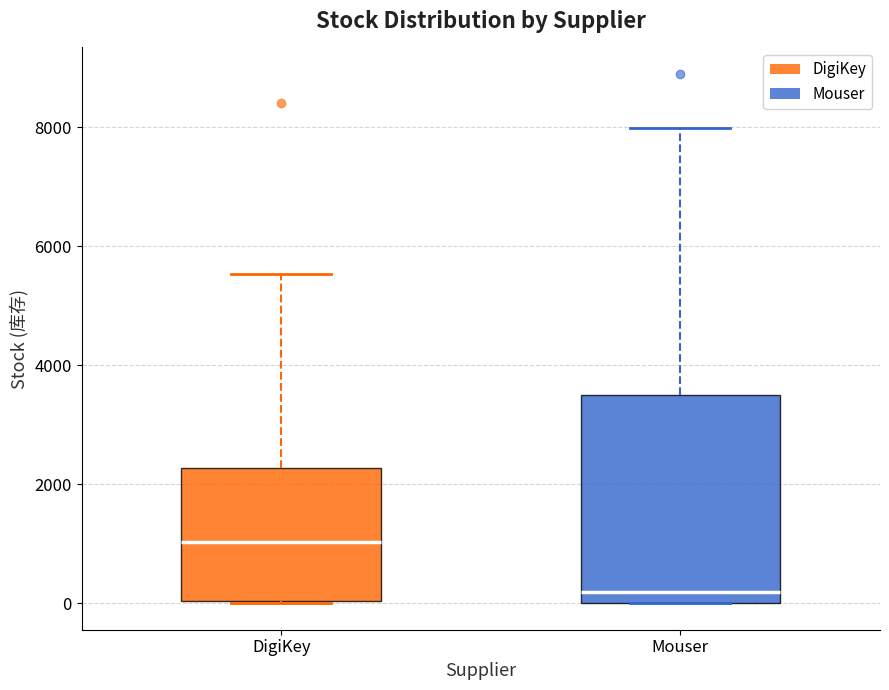

Where does the median line of the box for Mouser sit on the y-axis? The values are not printed on the chart, so give them approximately, as read against the axis.

200